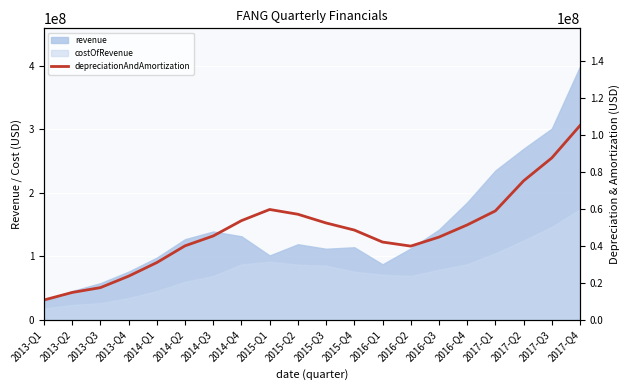

Which label corresponds to the largest value in the chart?

2017-Q4